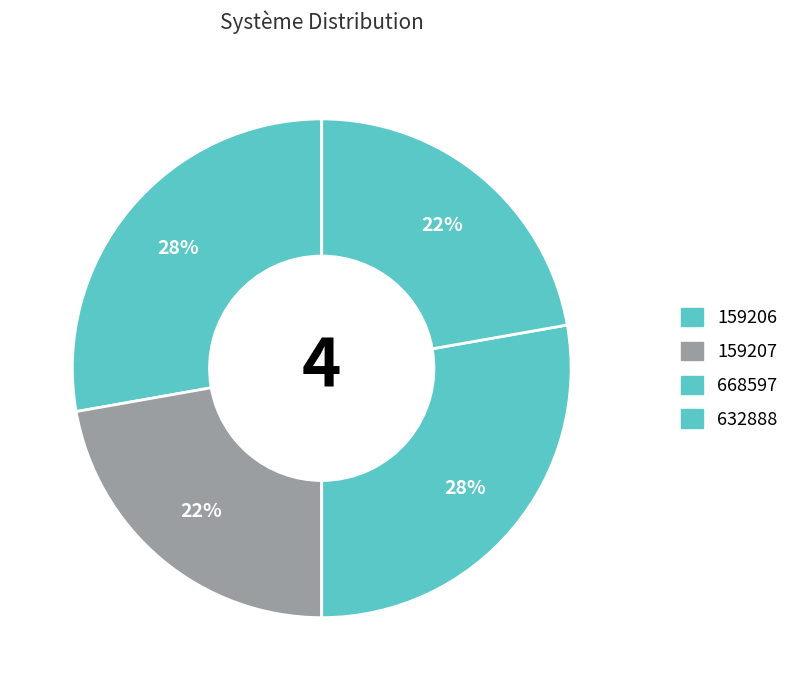

Count the number of slices in the pie.

4